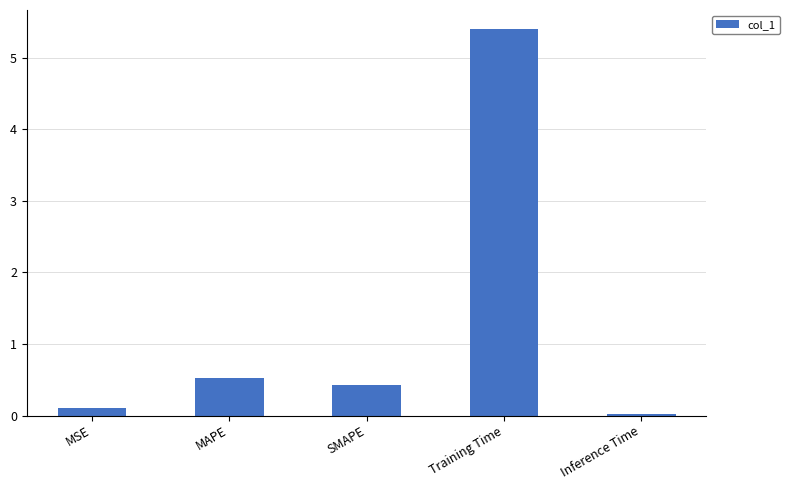

What is the difference between the maximum and second lowest values?

5.3